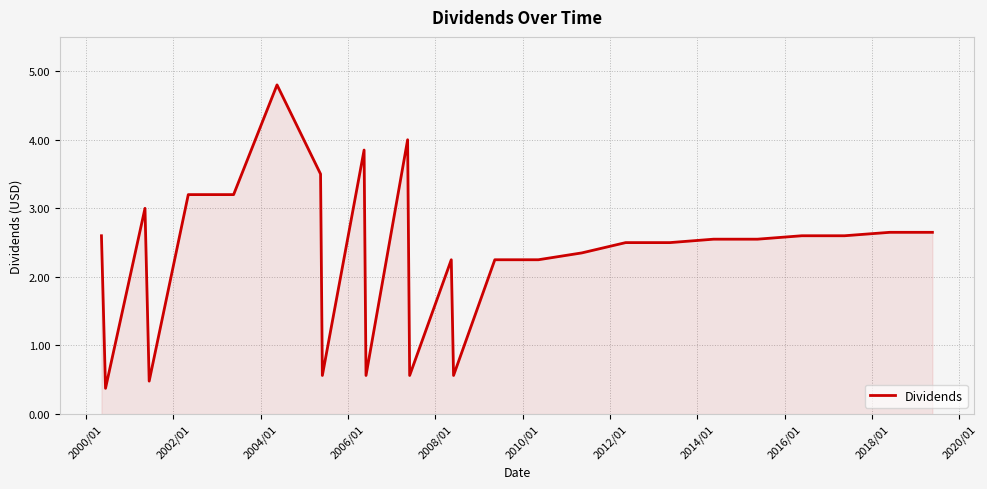

What is the minimum value shown in the chart?

0.4